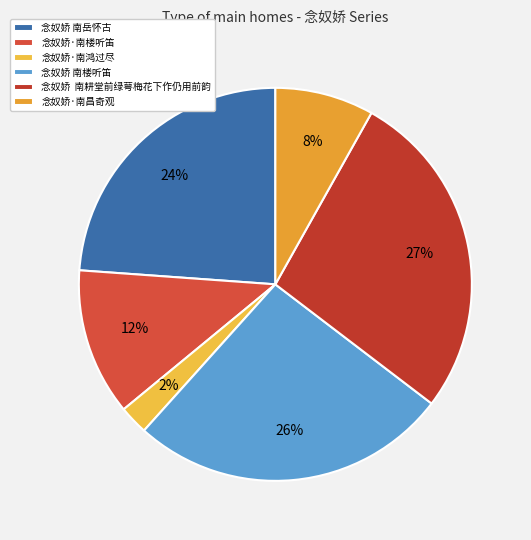

Count the number of slices in the pie.

6